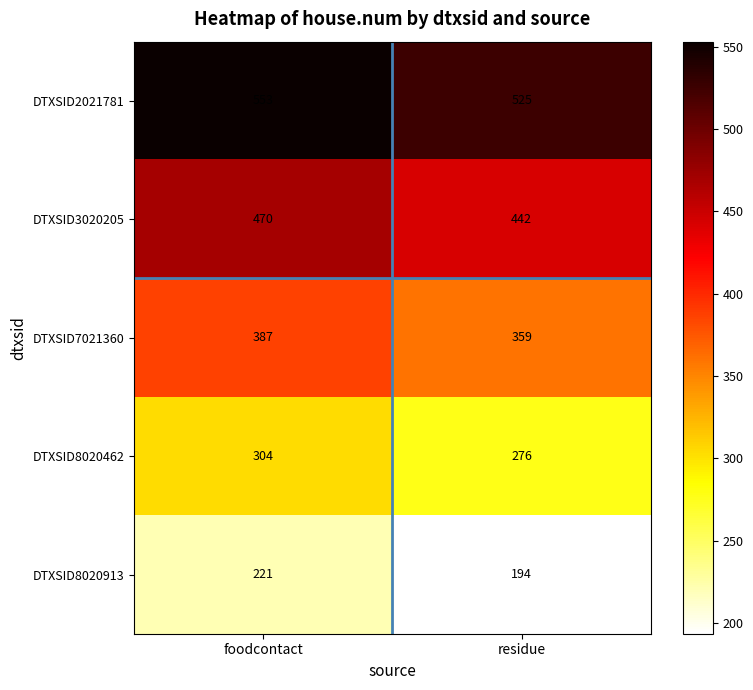

Rank the series by their maximum value, from highest to lowest.

DTXSID2021781, DTXSID3020205, DTXSID7021360, DTXSID8020462, DTXSID8020913